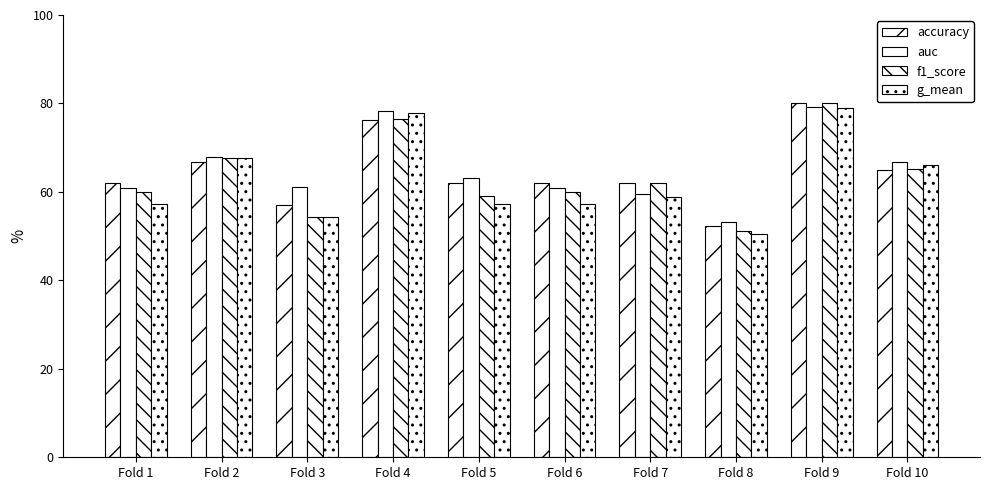

What is the lowest value of the accuracy series?

52.4